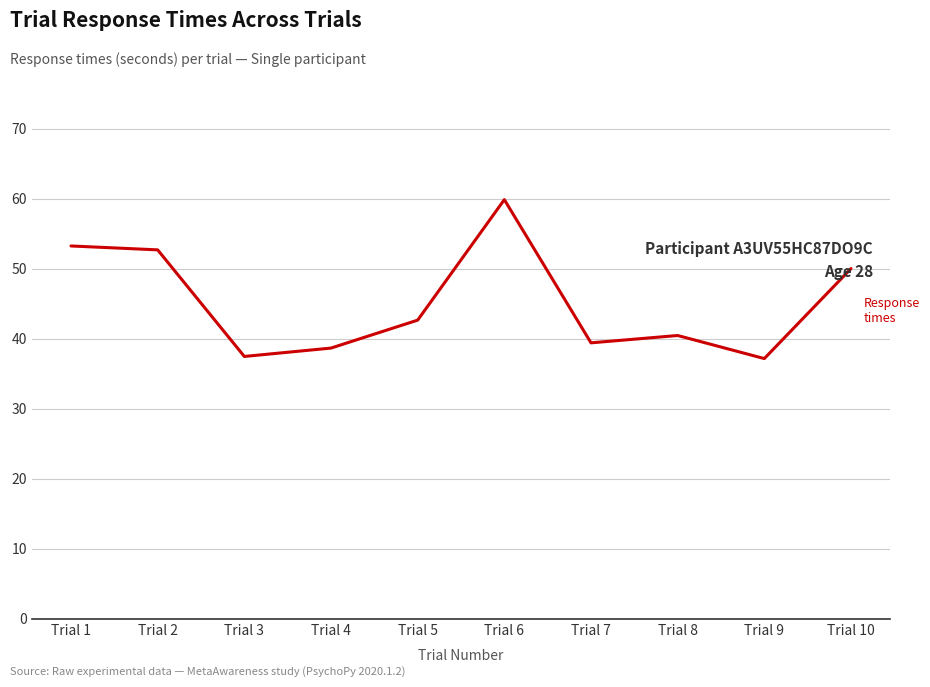

How many lines are shown in the chart?

1